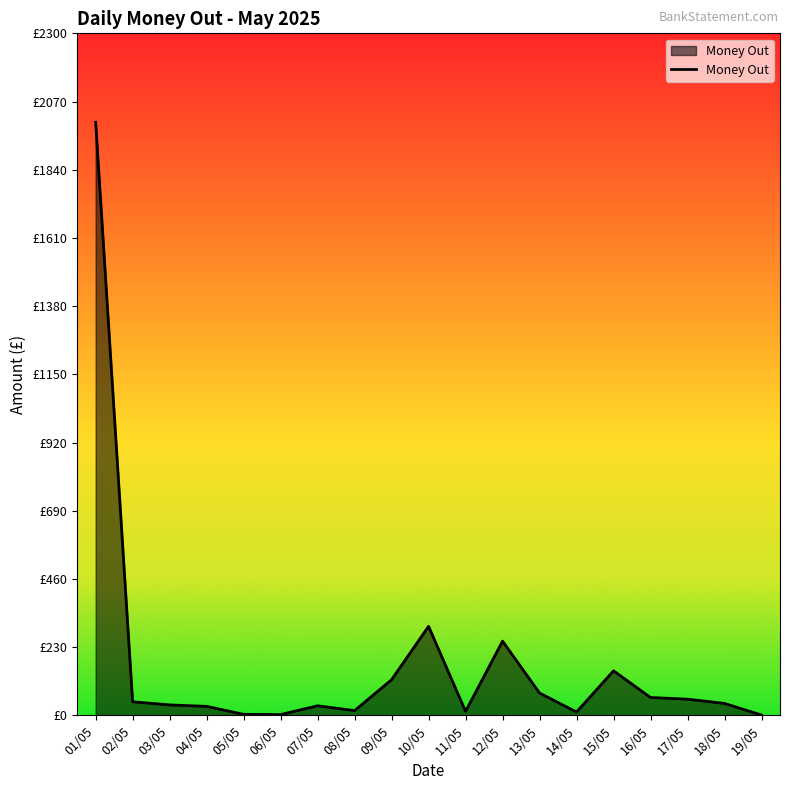

What is the label of the 9th point from the left?

09/05